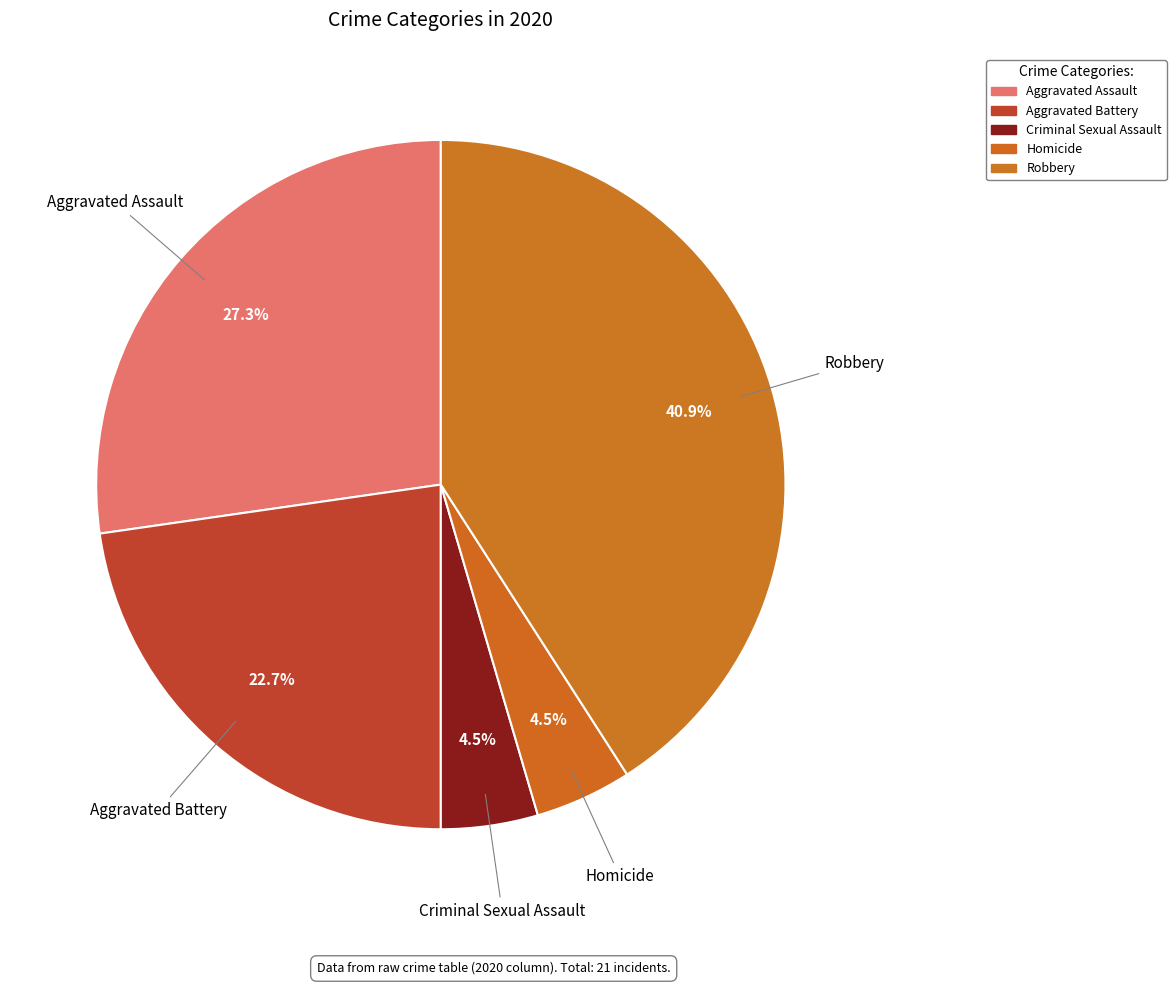

Between Criminal Sexual Assault and Aggravated Battery, which is larger?

Aggravated Battery